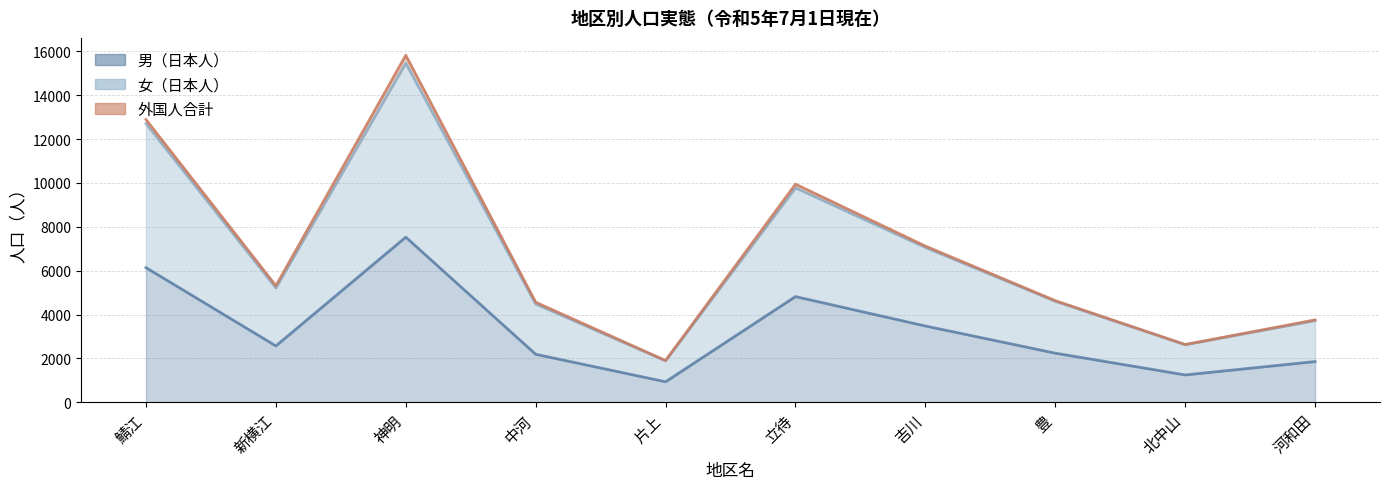

True or false: 男（日本人） and 女（日本人） intersect in this chart.

False